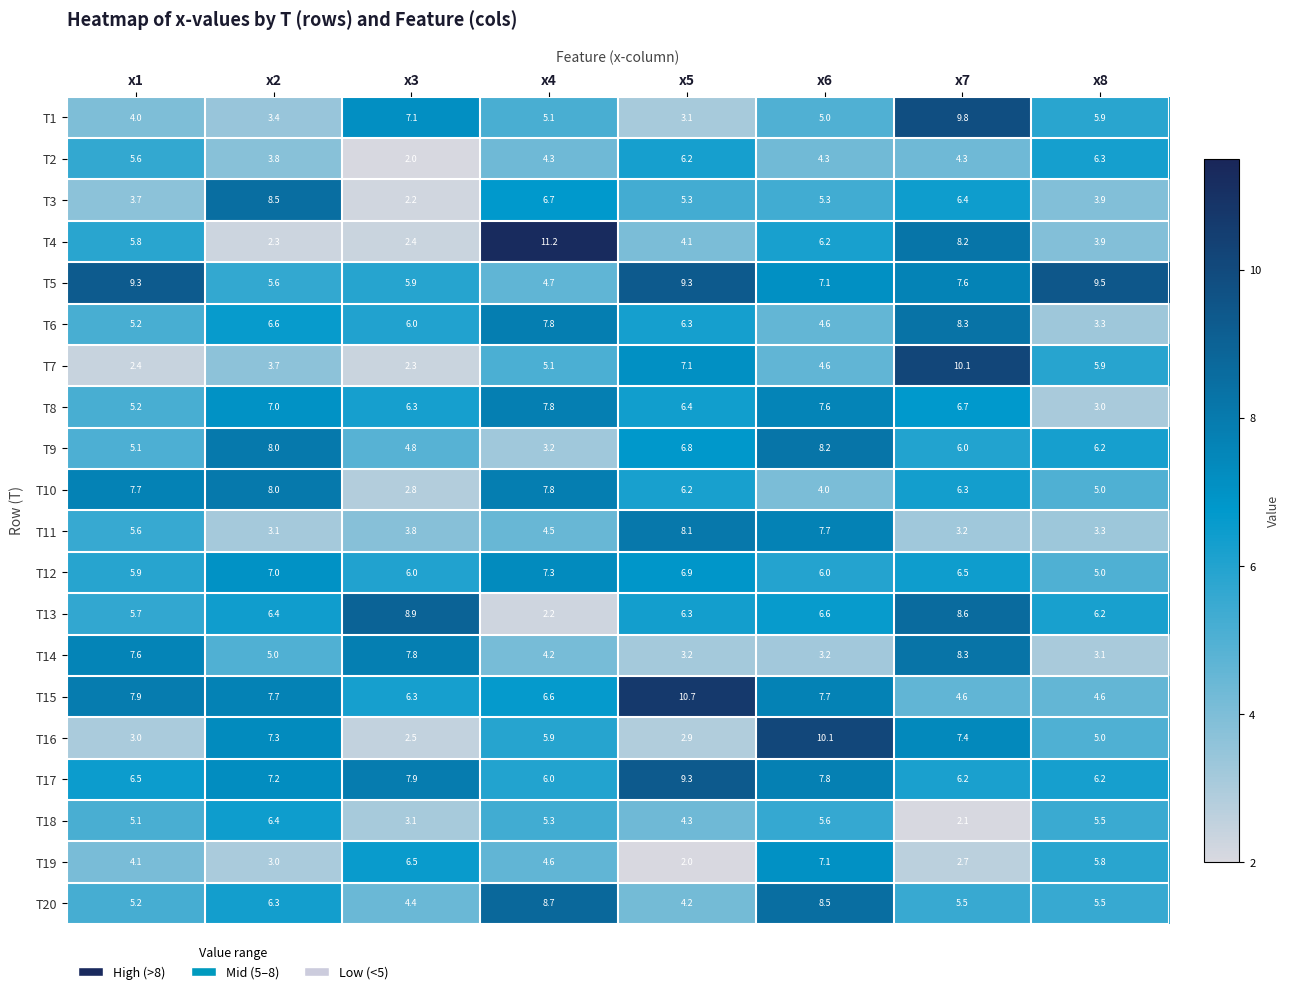

Where does the T13 series first go above 6?

x2